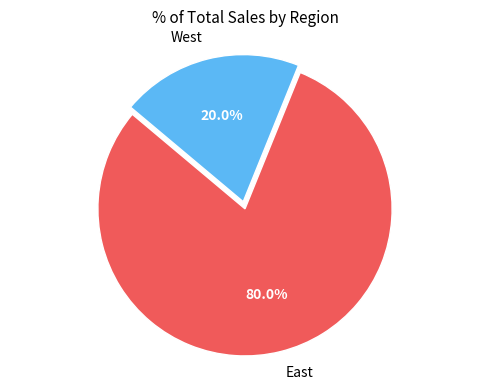

Rank the categories by value from highest to lowest.

East, West